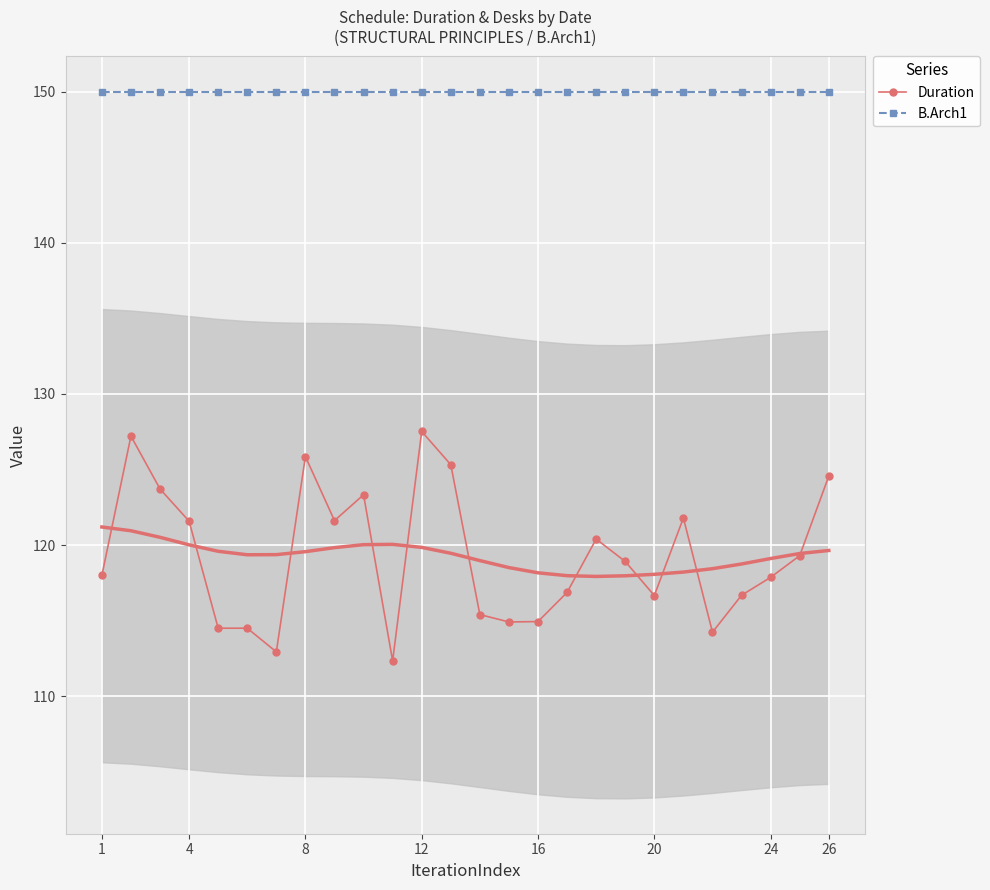

The Duration series shows 74.6 at 24. True or false?

False